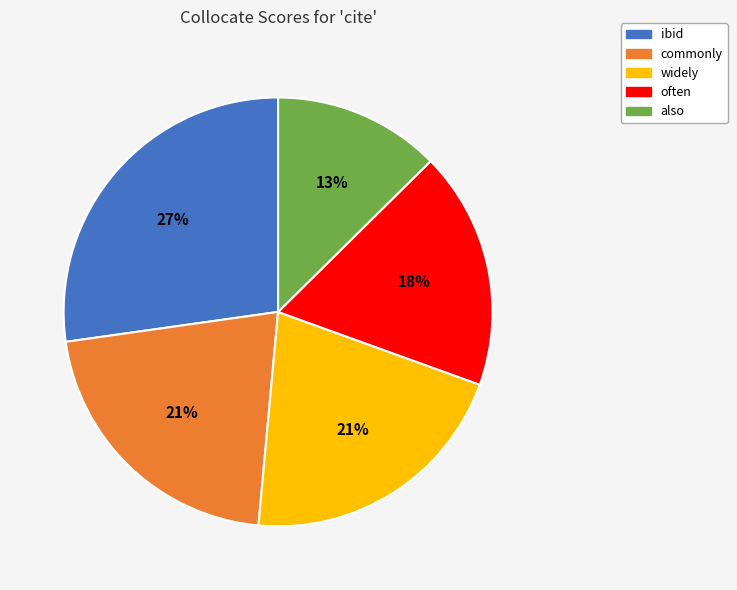

Count the number of slices in the pie.

5